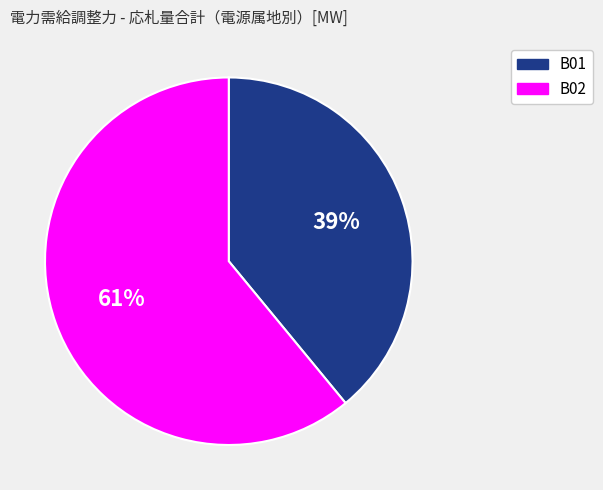

Between B01 and B02, which is larger?

B02